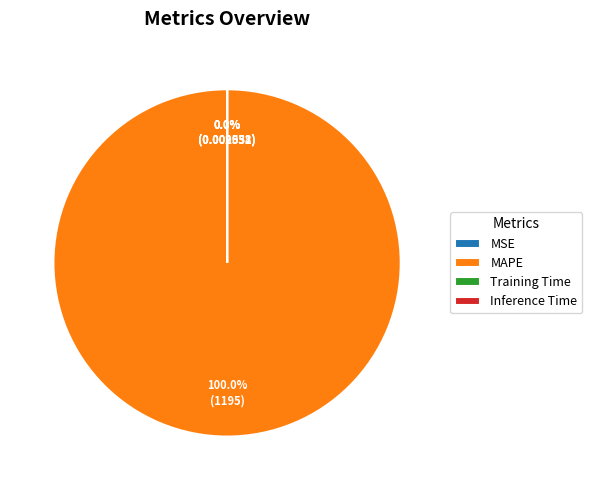

Between Inference Time and MSE, which is larger?

MSE